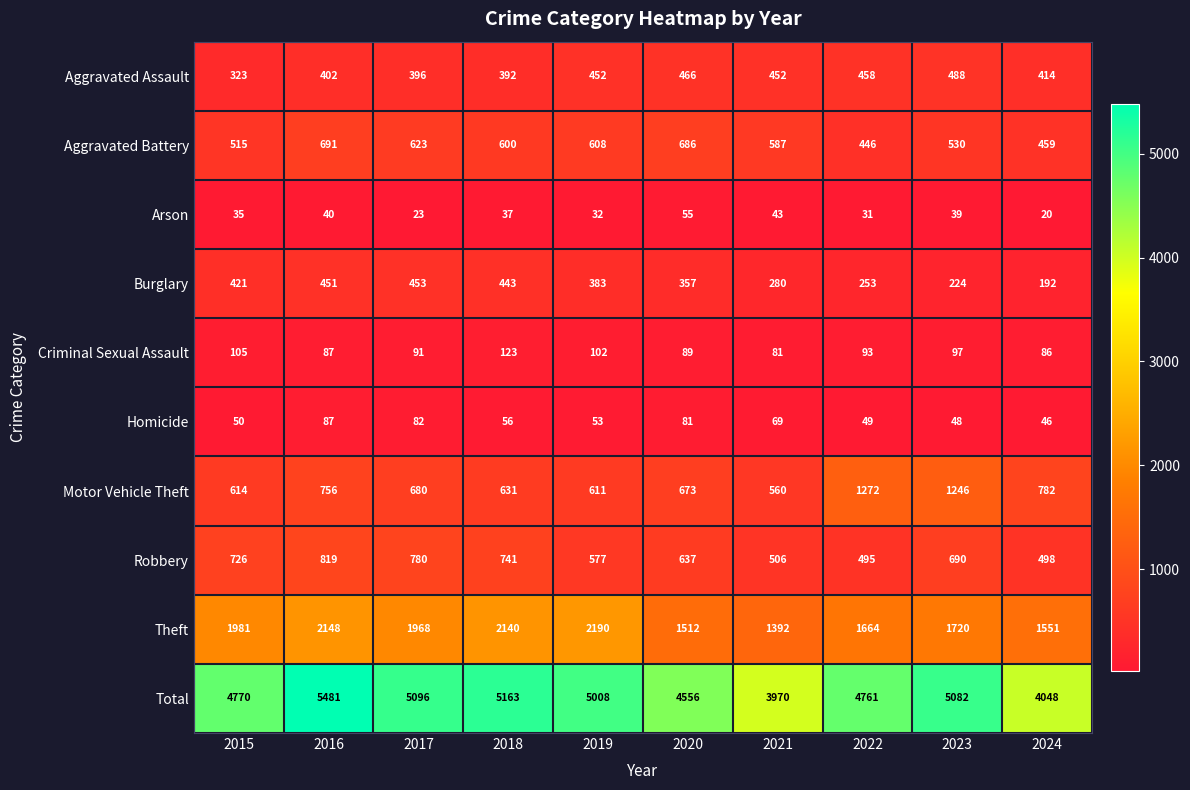

At 2015, list the series in order from smallest to largest.

Arson, Homicide, Criminal Sexual Assault, Aggravated Assault, Burglary, Aggravated Battery, Motor Vehicle Theft, Robbery, Theft, Total